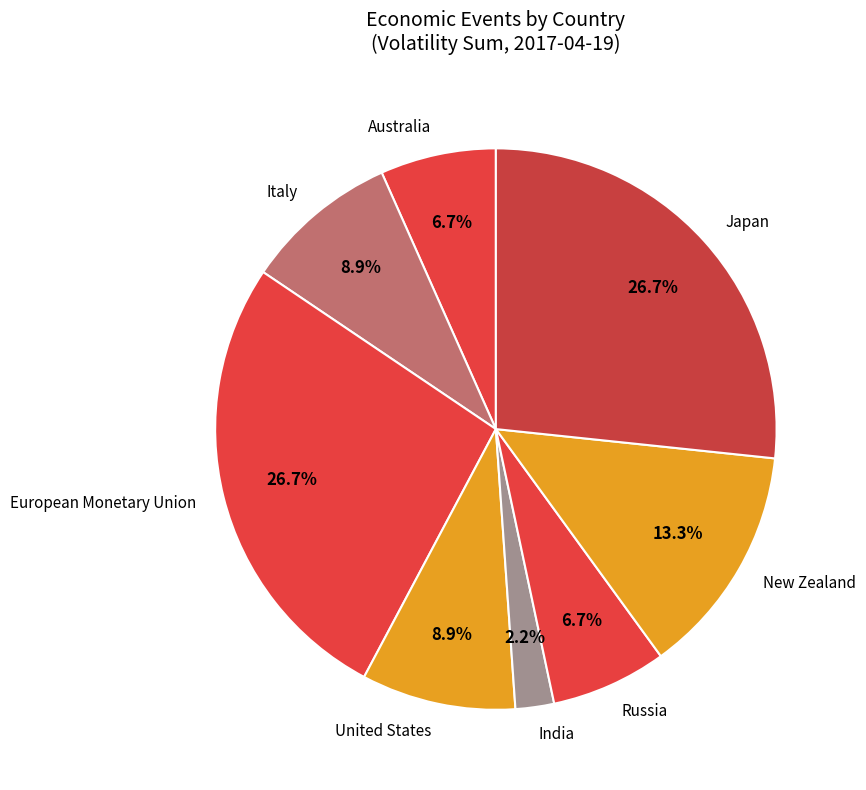

Which has a higher value, Italy or Australia?

Italy